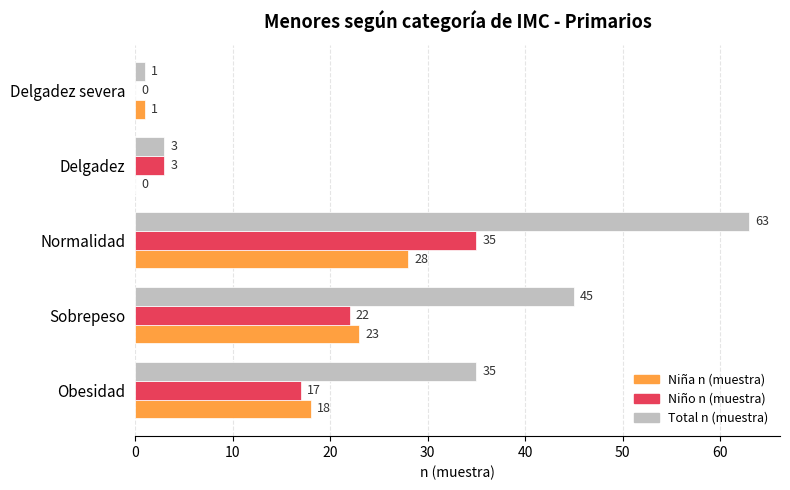

What is the sum of the Total n (muestra) values at Sobrepeso and Obesidad?

80